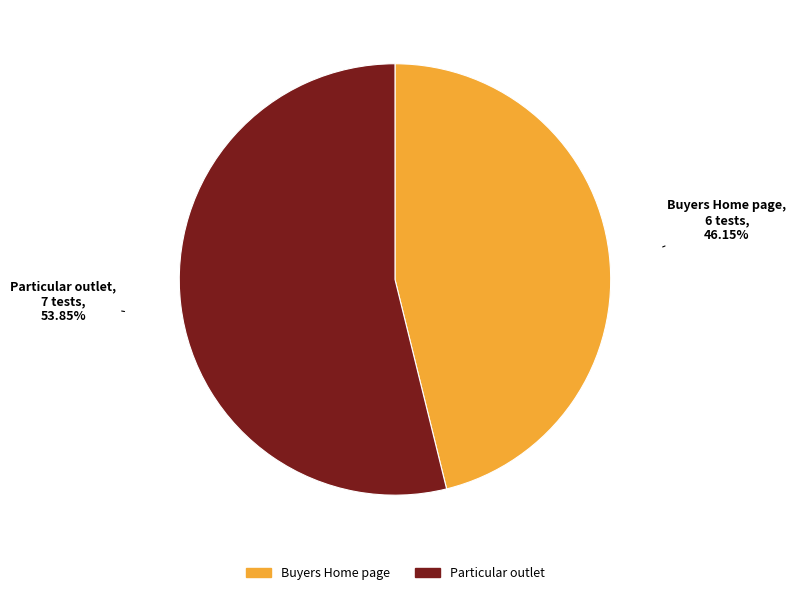

Is it true that Particular outlet is 68% of the pie?

False